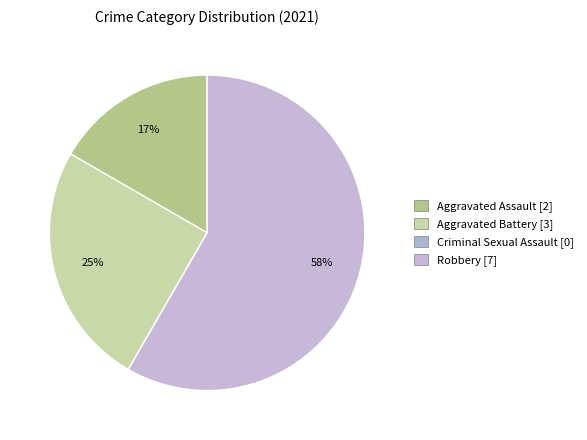

What is the majority slice?

Robbery